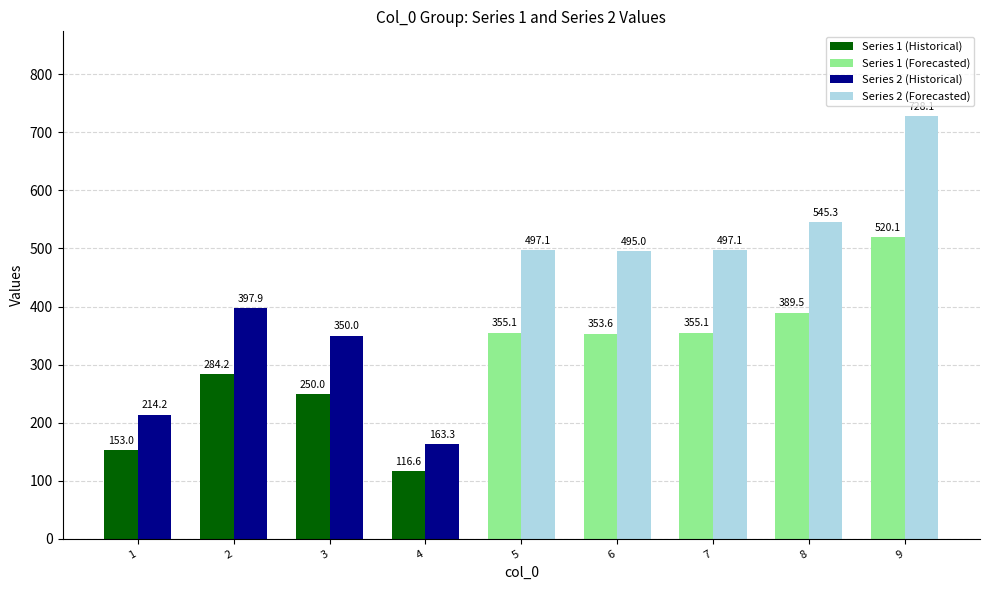

Reading left to right, list all the values displayed in this chart.

1: 1=153.0	2=284.2	3=250.0	4=116.6	5=355.1	6=353.6	7=355.1	8=389.5	9=520.1
2: 1=214.2	2=397.9	3=350.0	4=163.3	5=497.1	6=495.0	7=497.1	8=545.3	9=728.1